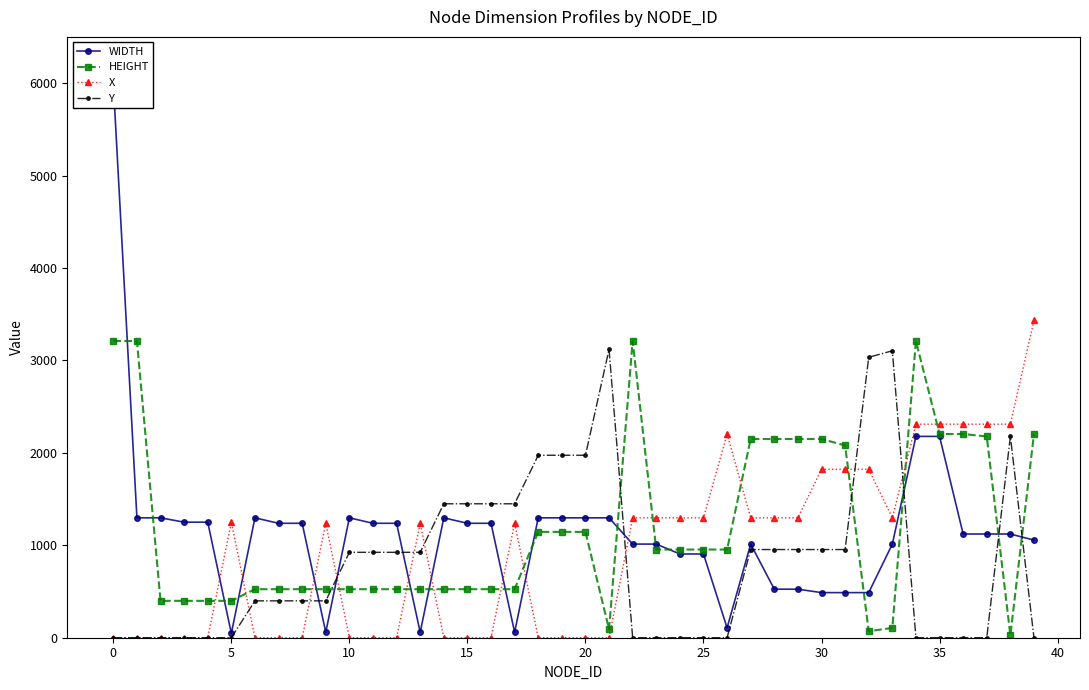

What is the highest value of the HEIGHT series?

3210